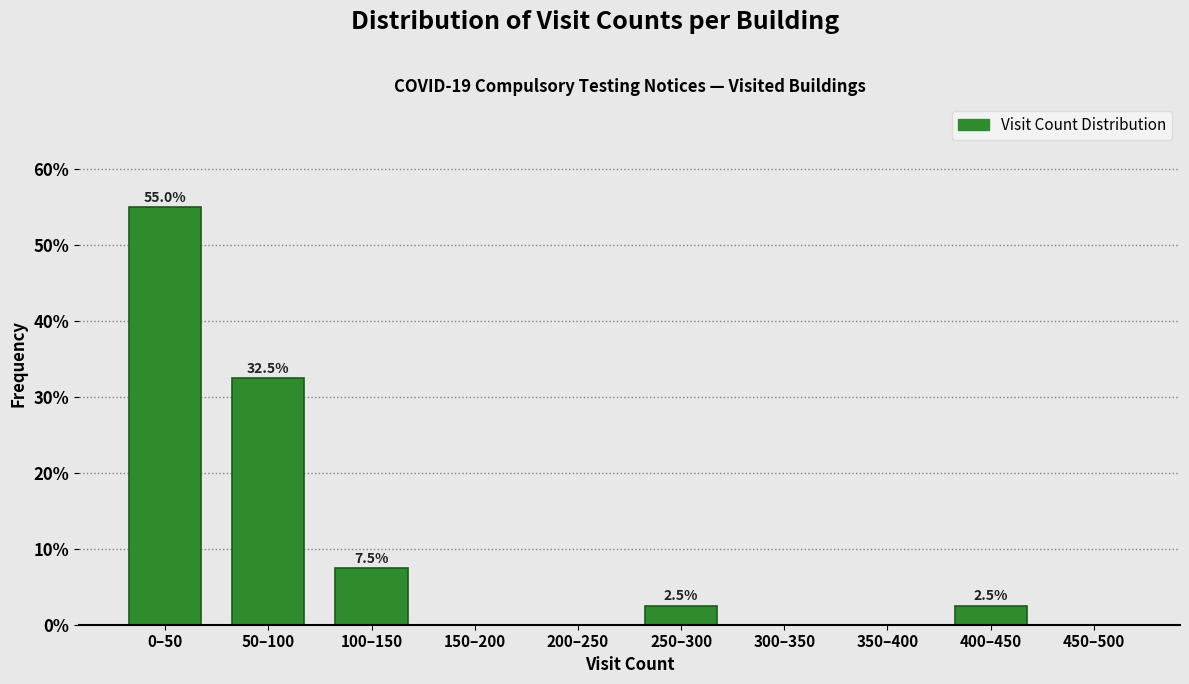

Reading left to right, transcribe all the data shown in this chart.

0–50=55.0	50–100=32.5	100–150=7.5	150–200=0.0	200–250=0.0	250–300=2.5	300–350=0.0	350–400=0.0	400–450=2.5	450–500=0.0